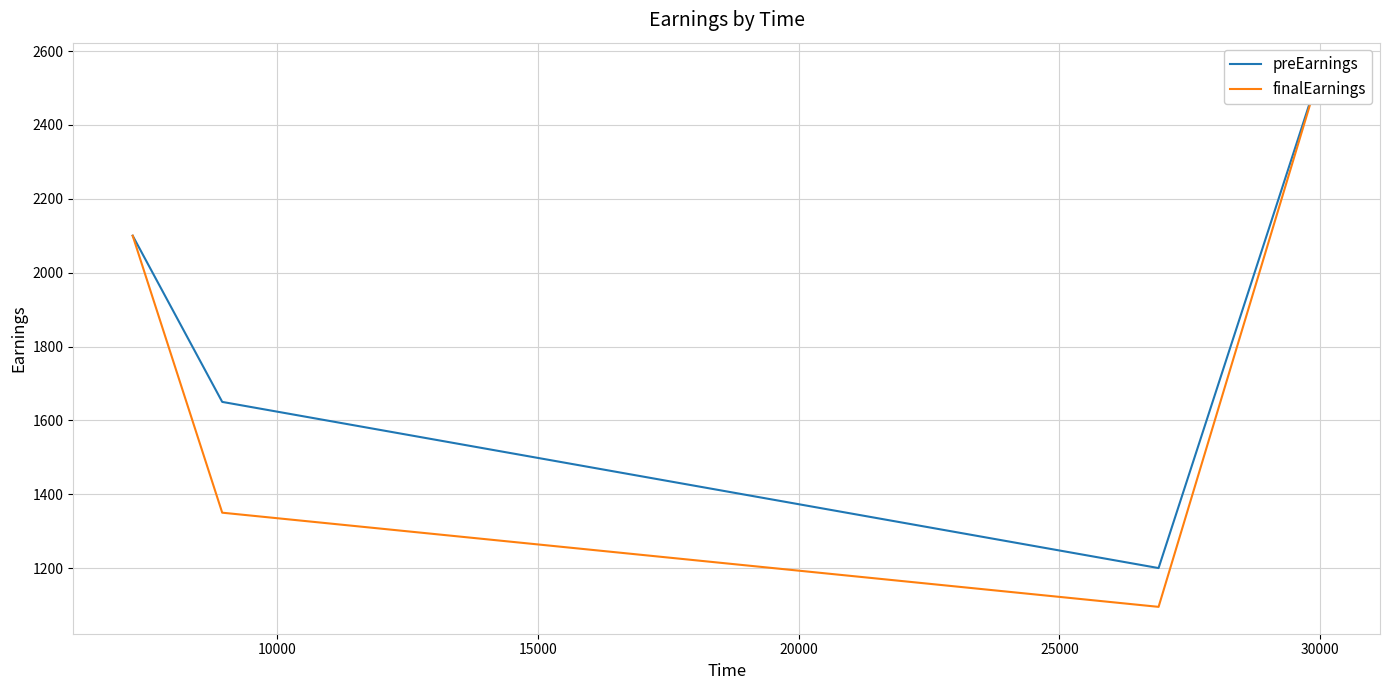

What is the lowest value of the preEarnings series?

1200